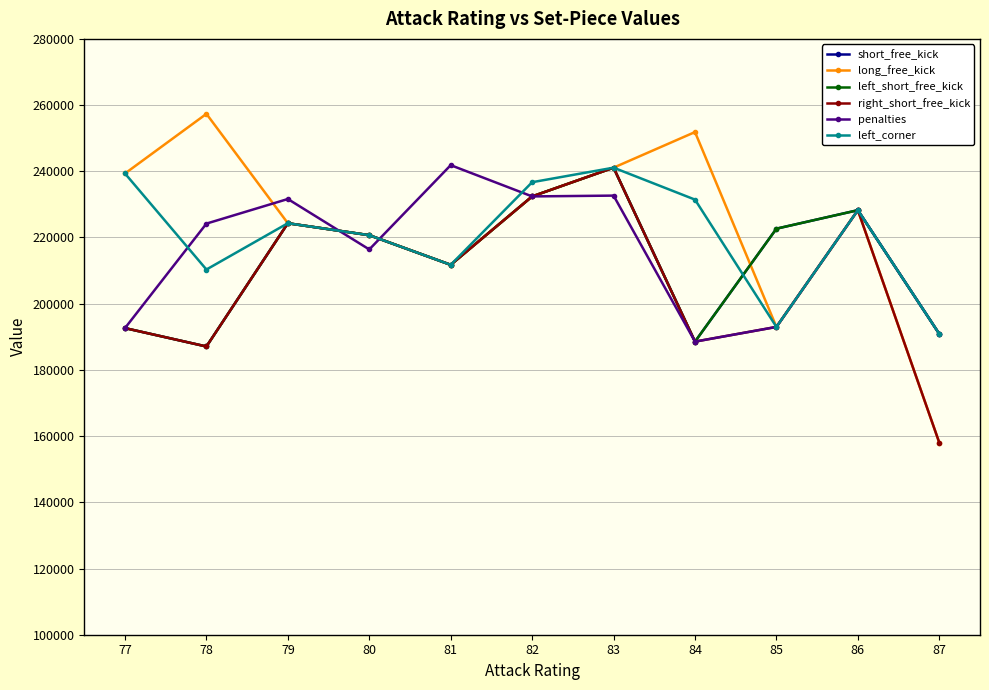

Does the chart have visible grid lines?

Yes